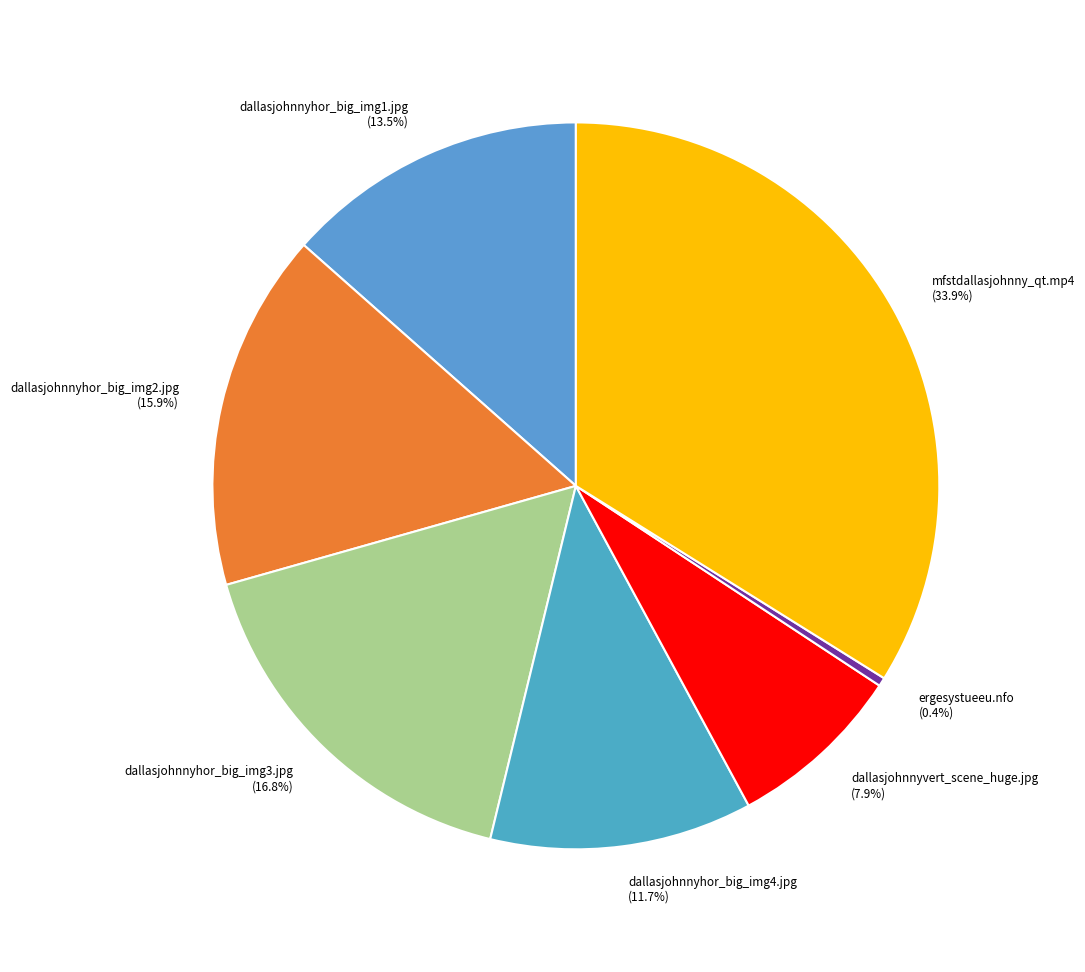

Is dallasjohnnyvert_scene_huge.jpg the majority of the pie?

No